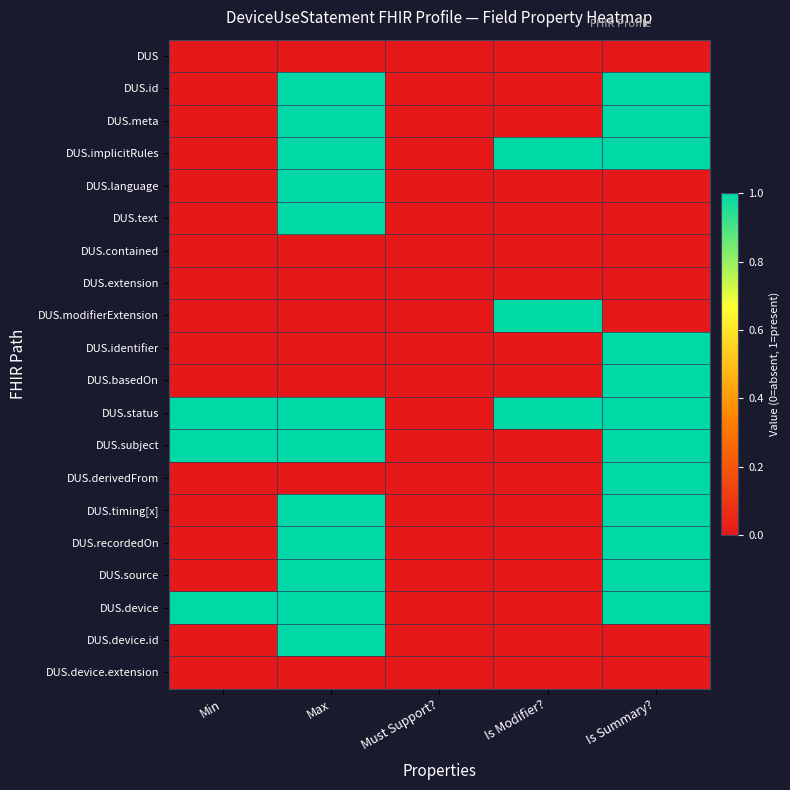

Reading right to left, list all the values displayed in this chart.

DUS: Is Summary?=0	Is Modifier?=0	Must Support?=0	Max=0	Min=0
DUS.id: Is Summary?=1	Is Modifier?=0	Must Support?=0	Max=1	Min=0
DUS.meta: Is Summary?=1	Is Modifier?=0	Must Support?=0	Max=1	Min=0
DUS.implicitRules: Is Summary?=1	Is Modifier?=1	Must Support?=0	Max=1	Min=0
DUS.language: Is Summary?=0	Is Modifier?=0	Must Support?=0	Max=1	Min=0
DUS.text: Is Summary?=0	Is Modifier?=0	Must Support?=0	Max=1	Min=0
DUS.contained: Is Summary?=0	Is Modifier?=0	Must Support?=0	Max=0	Min=0
DUS.extension: Is Summary?=0	Is Modifier?=0	Must Support?=0	Max=0	Min=0
DUS.modifierExtension: Is Summary?=0	Is Modifier?=1	Must Support?=0	Max=0	Min=0
DUS.identifier: Is Summary?=1	Is Modifier?=0	Must Support?=0	Max=0	Min=0
DUS.basedOn: Is Summary?=1	Is Modifier?=0	Must Support?=0	Max=0	Min=0
DUS.status: Is Summary?=1	Is Modifier?=1	Must Support?=0	Max=1	Min=1
DUS.subject: Is Summary?=1	Is Modifier?=0	Must Support?=0	Max=1	Min=1
DUS.derivedFrom: Is Summary?=1	Is Modifier?=0	Must Support?=0	Max=0	Min=0
DUS.timing[x]: Is Summary?=1	Is Modifier?=0	Must Support?=0	Max=1	Min=0
DUS.recordedOn: Is Summary?=1	Is Modifier?=0	Must Support?=0	Max=1	Min=0
DUS.source: Is Summary?=1	Is Modifier?=0	Must Support?=0	Max=1	Min=0
DUS.device: Is Summary?=1	Is Modifier?=0	Must Support?=0	Max=1	Min=1
DUS.device.id: Is Summary?=0	Is Modifier?=0	Must Support?=0	Max=1	Min=0
DUS.device.extension: Is Summary?=0	Is Modifier?=0	Must Support?=0	Max=0	Min=0